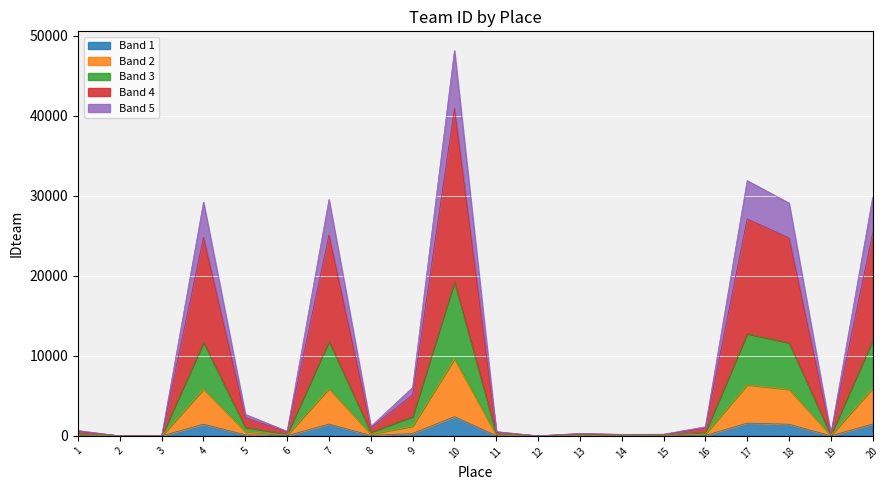

What is the value of the 2nd point from the left?

0.2